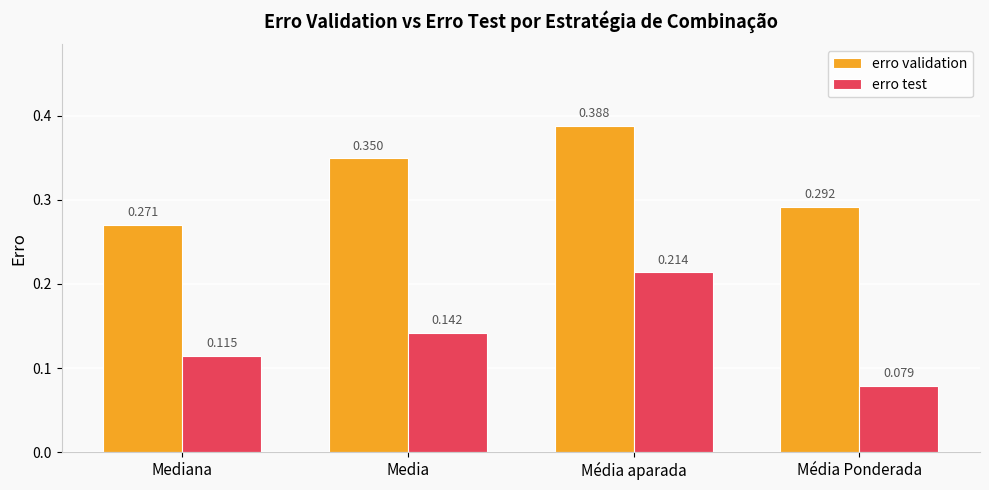

What is the label of the 3rd bar from the right?

Media